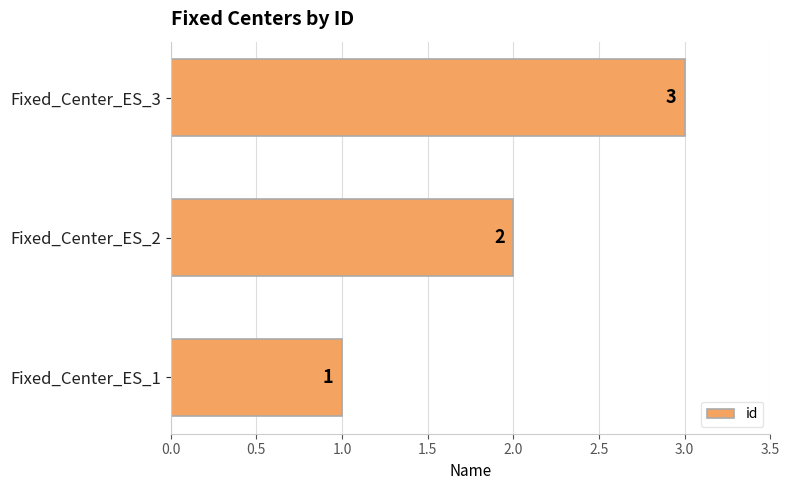

Where is the data nearest to the value 2?

Fixed_Center_ES_2